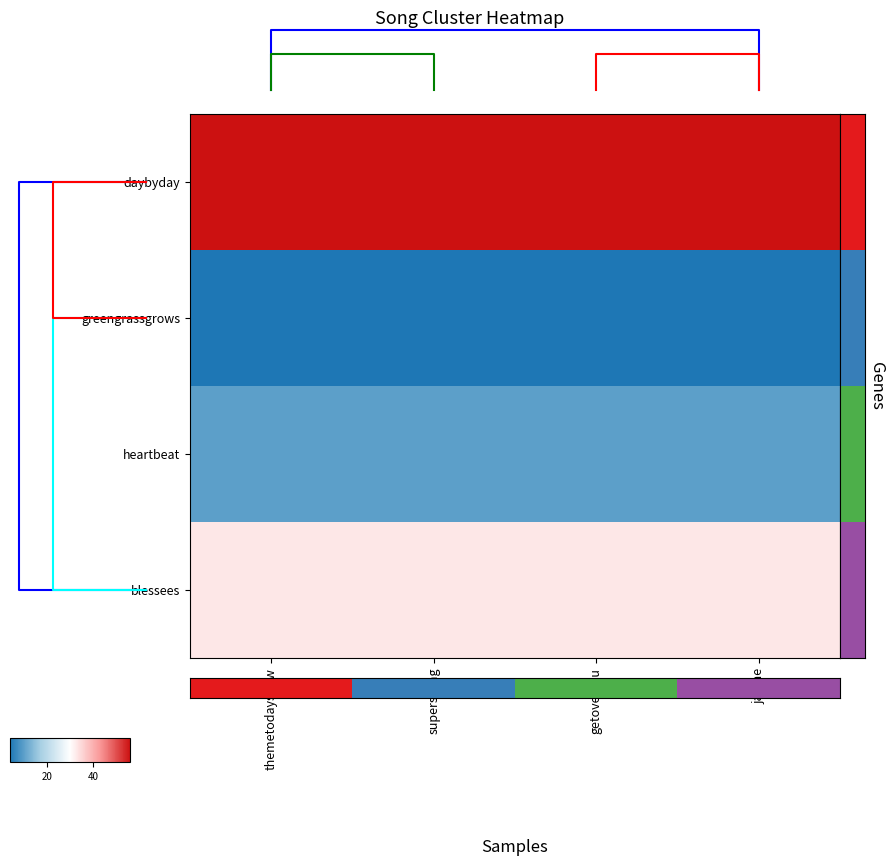

What is the approximate value of heartbeat at getoveryou?

10